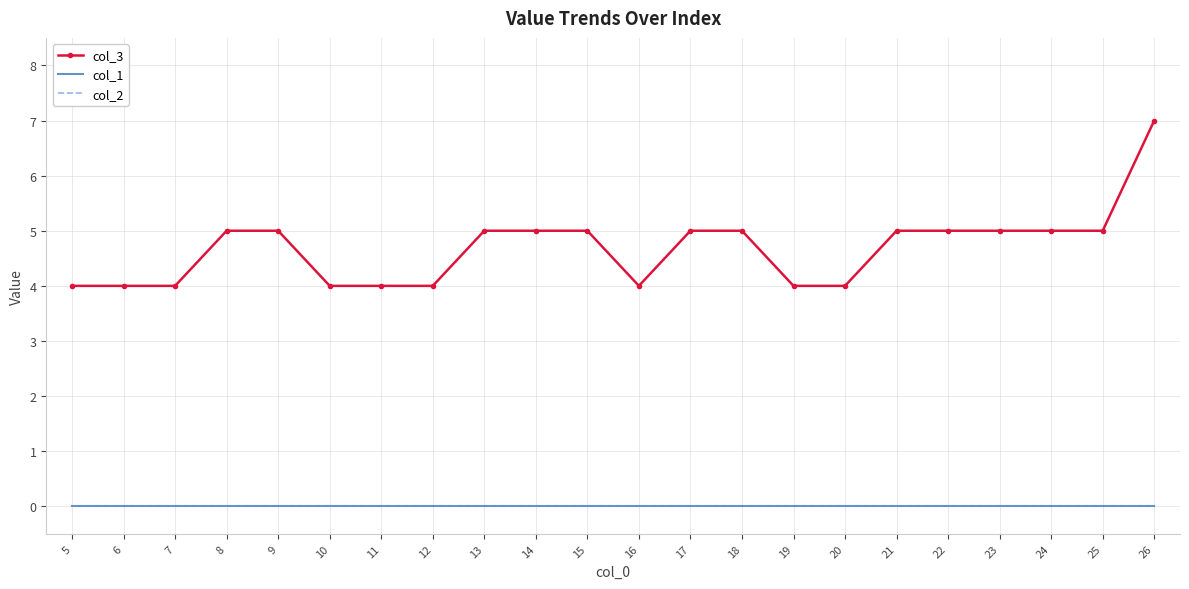

Reading left to right, extract all data points from this chart.

col_3: 5=4	6=4	7=4	8=5	9=5	10=4	11=4	12=4	13=5	14=5	15=5	16=4	17=5	18=5	19=4	20=4	21=5	22=5	23=5	24=5	25=5	26=7
col_1: 5=0	6=0	7=0	8=0	9=0	10=0	11=0	12=0	13=0	14=0	15=0	16=0	17=0	18=0	19=0	20=0	21=0	22=0	23=0	24=0	25=0	26=0
col_2: 5=0	6=0	7=0	8=0	9=0	10=0	11=0	12=0	13=0	14=0	15=0	16=0	17=0	18=0	19=0	20=0	21=0	22=0	23=0	24=0	25=0	26=0